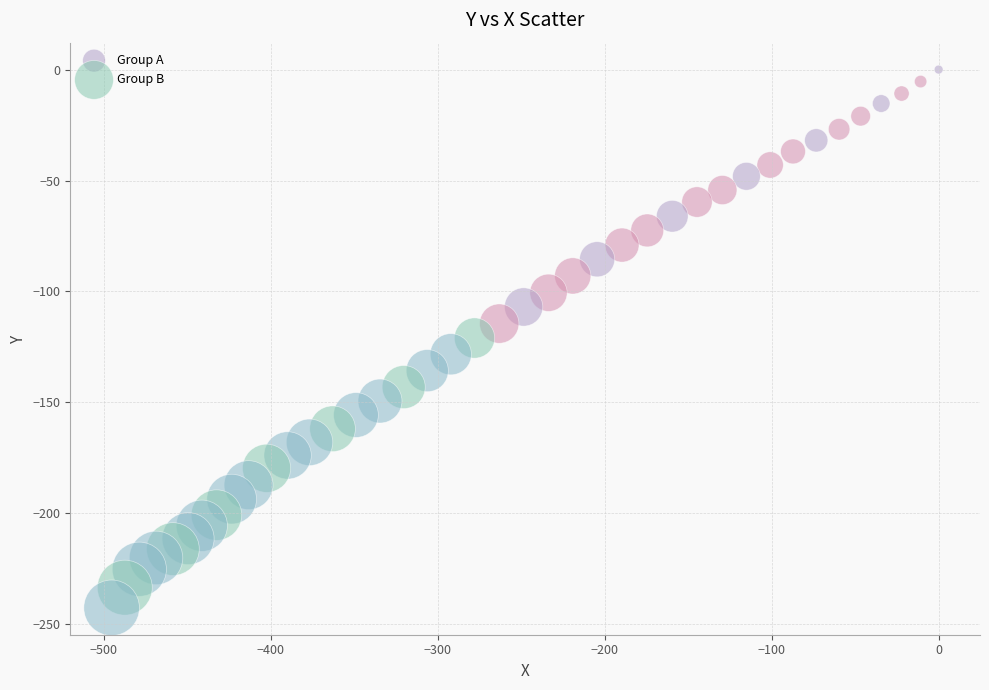

What are all the series names shown in the legend?

Group A, Group B